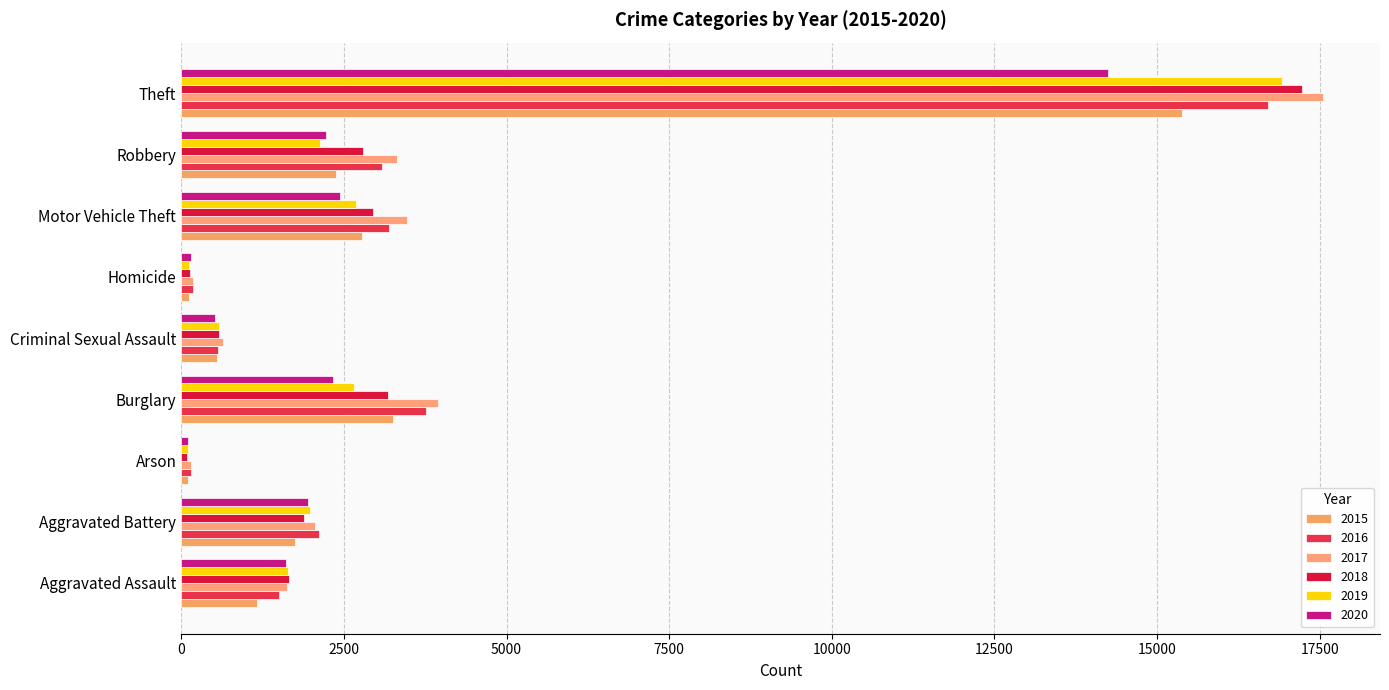

What is the maximum value for 2019?

16920